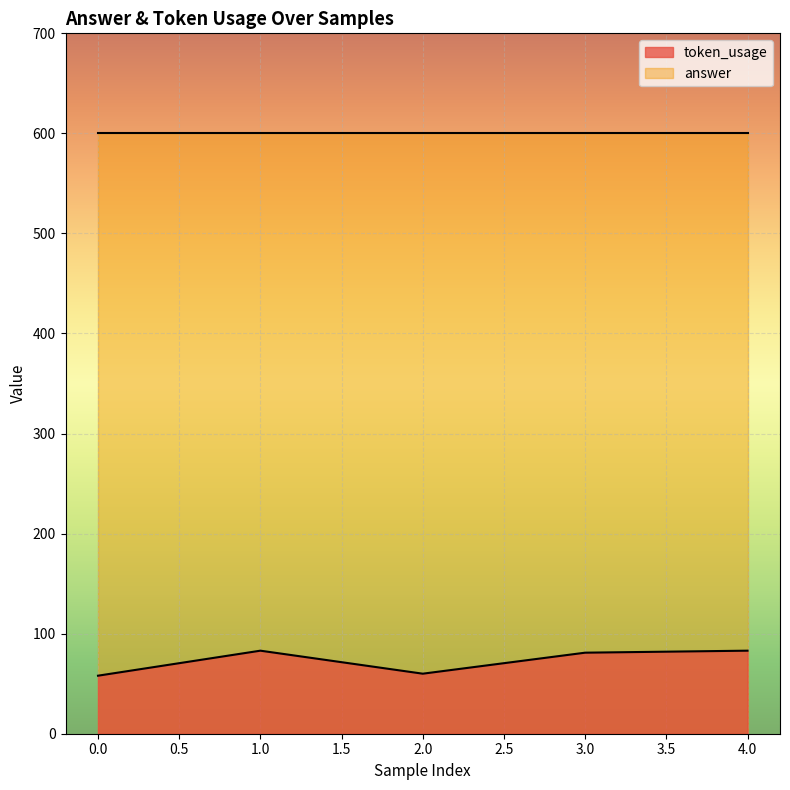

Reading right to left, extract all data points from this chart.

4=83	3=81	2=60	1=83	0=58